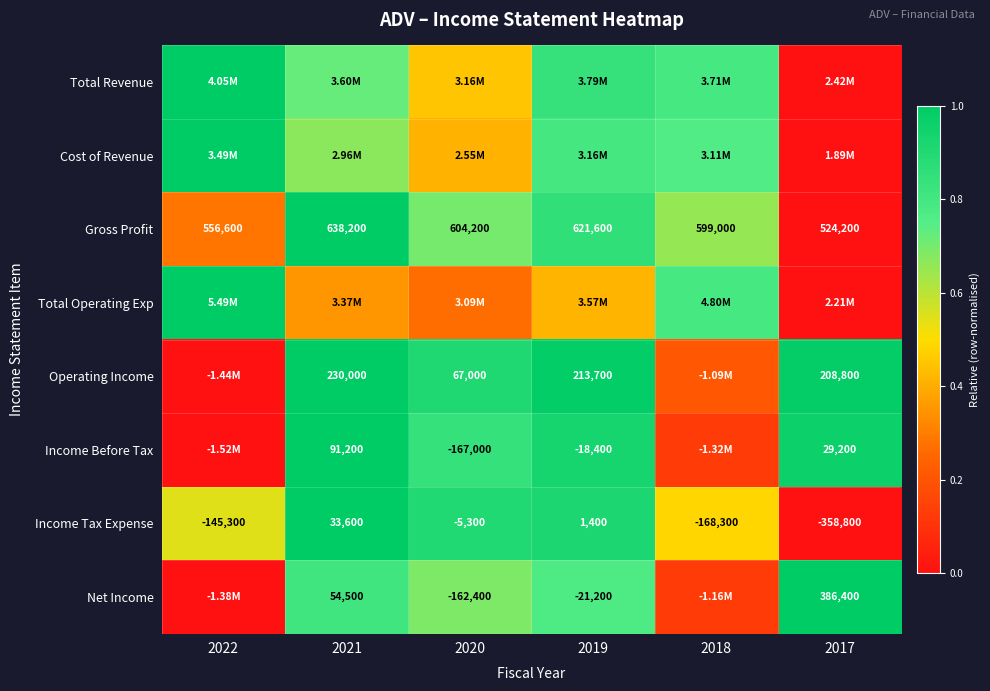

Is the value of Income Tax Expense at 2019 greater than the value of Income Before Tax at 2019?

Yes